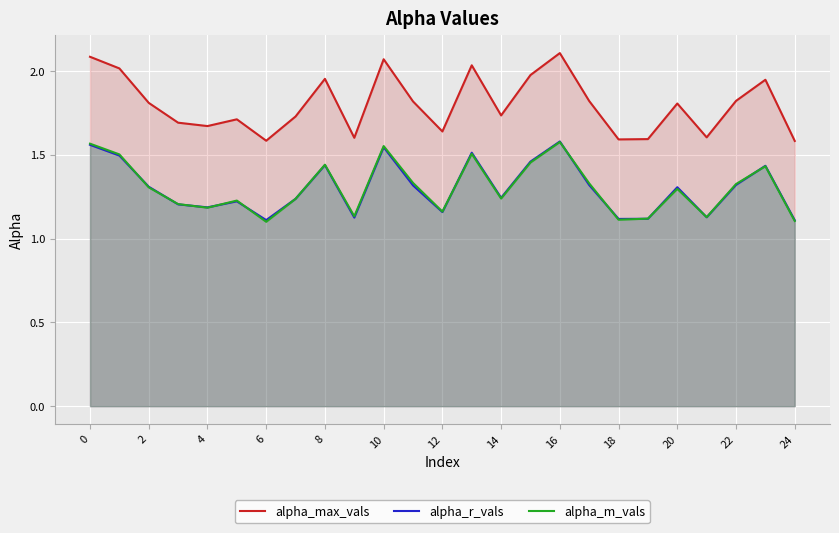

What is the difference between the maximum and minimum values in the alpha_r_vals series?

0.5